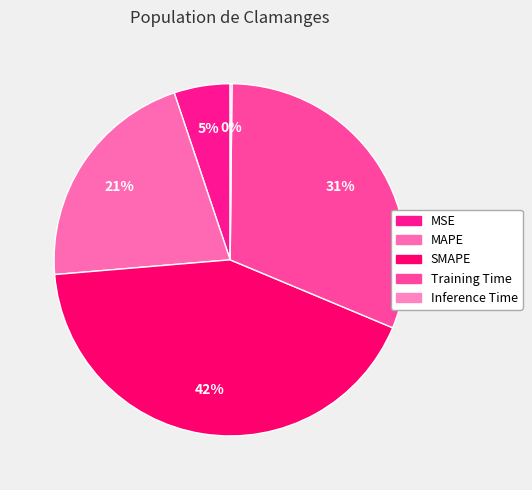

What is the total percentage of MSE and SMAPE?

47.5%